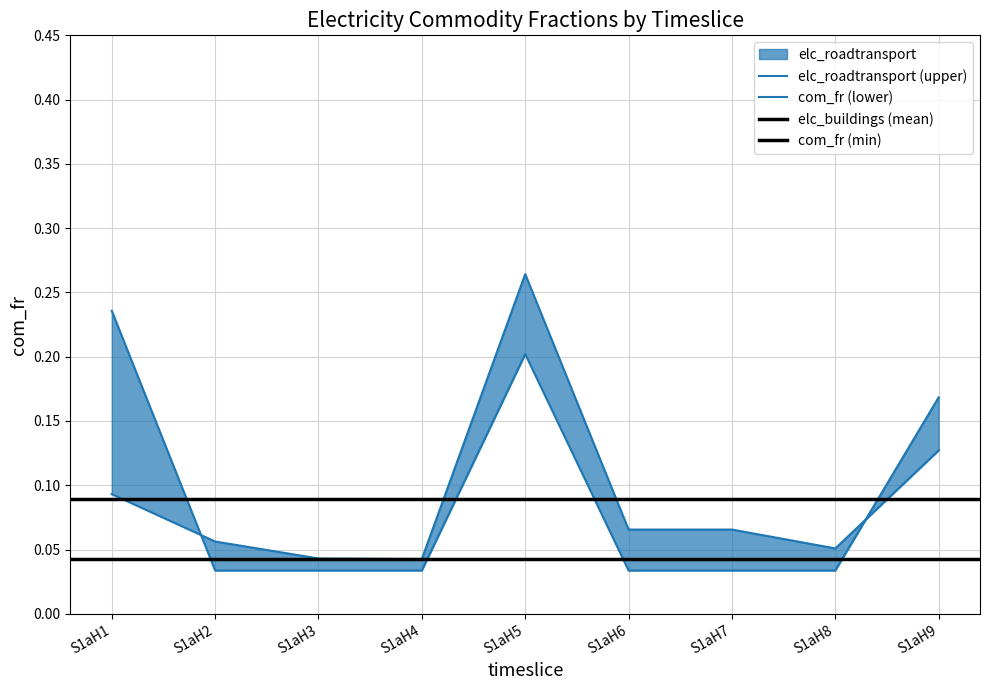

The value of elc_roadtransport at S1aH2 is 0.0. True or false?

False